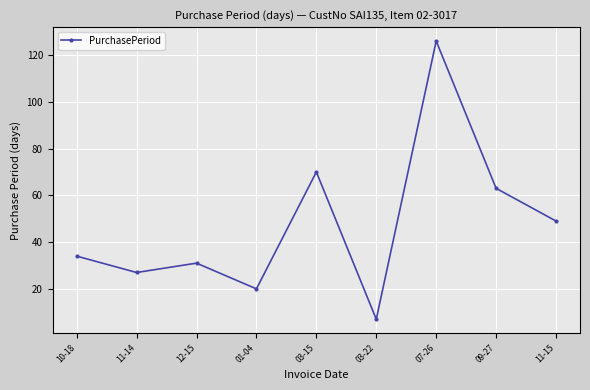

What is the value of the 4th point from the left?

20